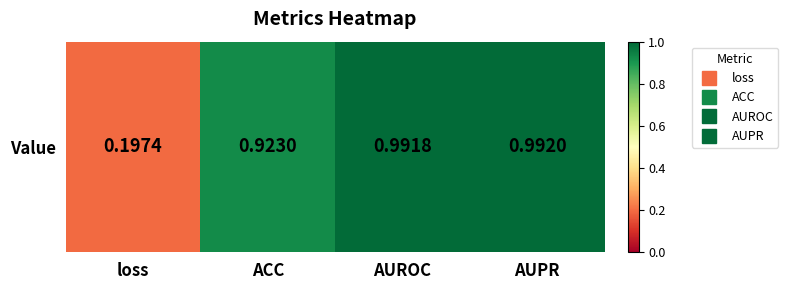

What is the maximum value shown in the chart?

1.0